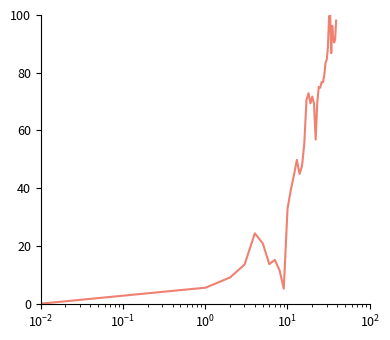

What is the greatest value displayed?

100.0